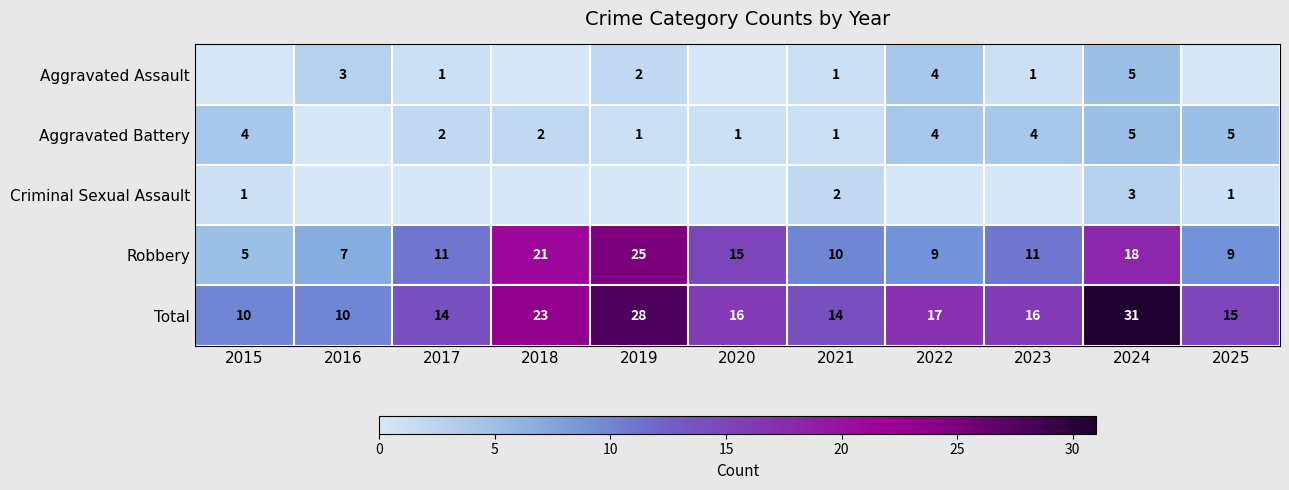

What is the spread (max minus min) of values at 2024?

28